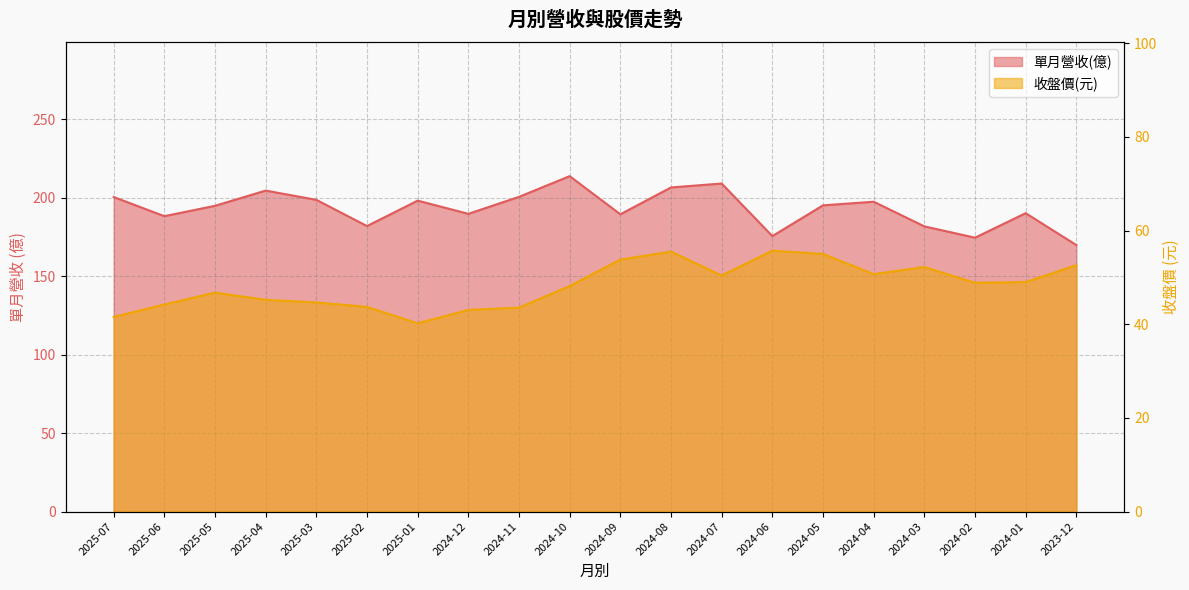

What is the average value of the 單月營收(億) series?

193.0